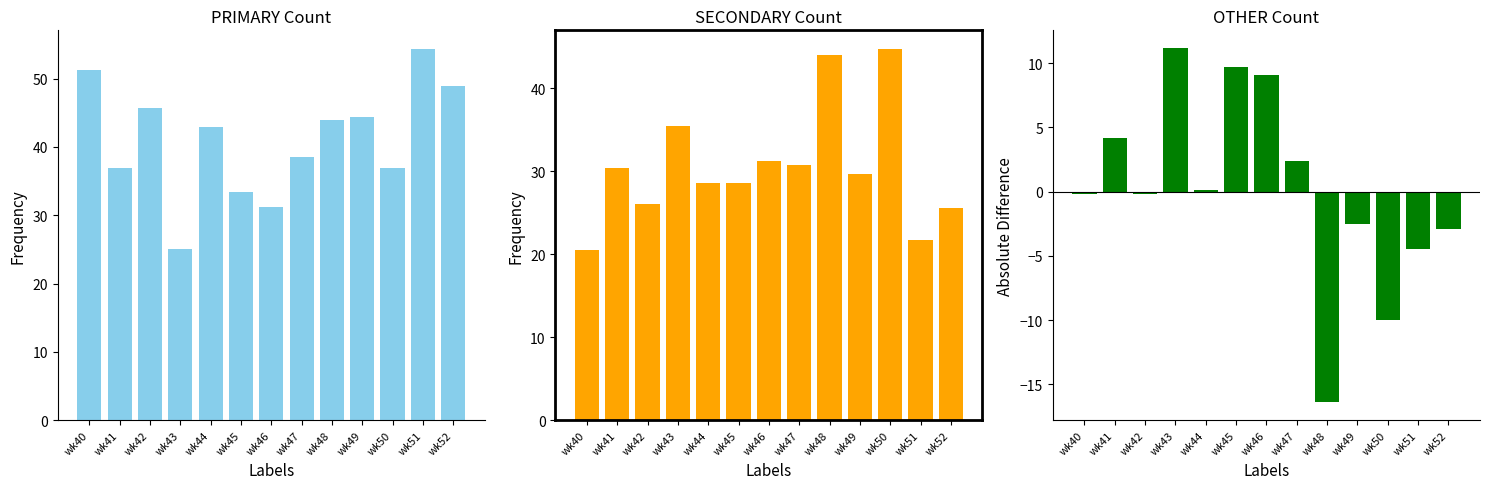

Which series has the largest total across all categories?

PRIMARY